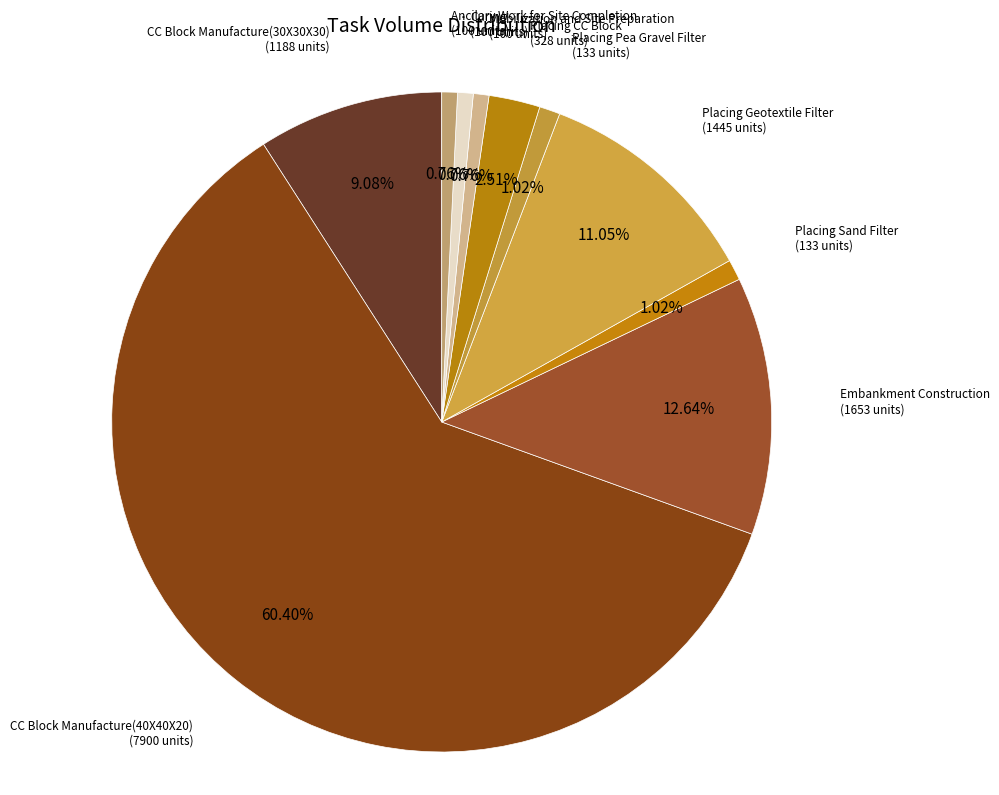

Count the number of slices in the pie.

10